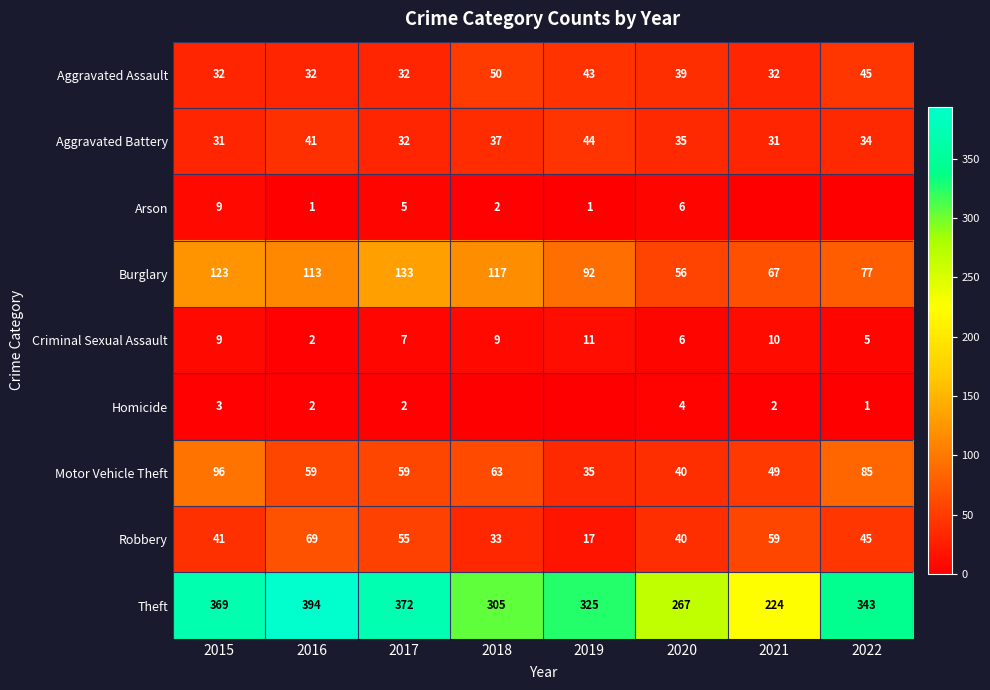

Is the value of Criminal Sexual Assault at 2015 greater than the value of Motor Vehicle Theft at 2020?

No